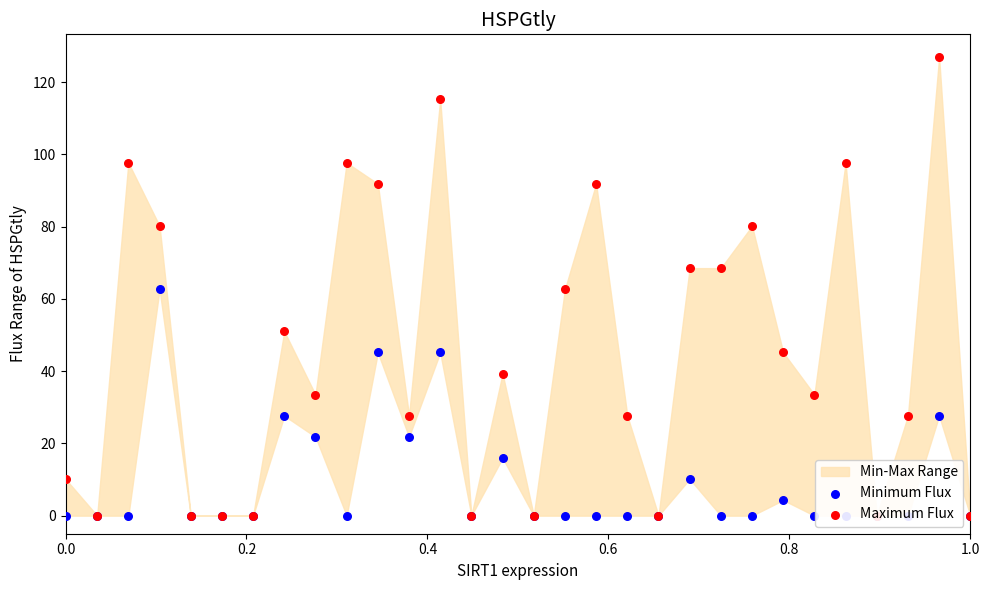

Which series has the largest total across all categories?

Maximum Flux